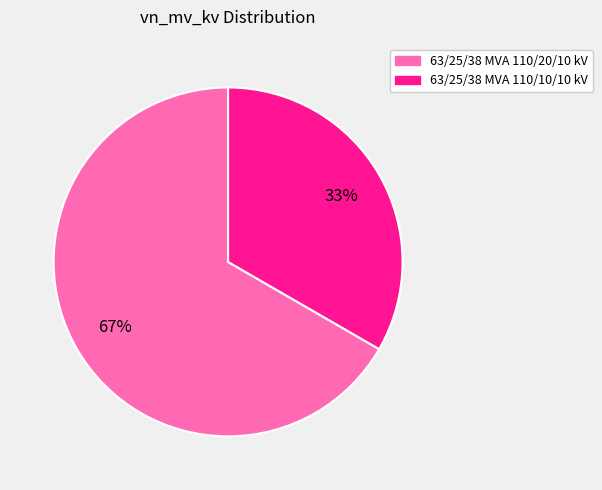

Do 63/25/38 MVA 110/10/10 kV and 63/25/38 MVA 110/20/10 kV together represent more than half of the pie?

Yes